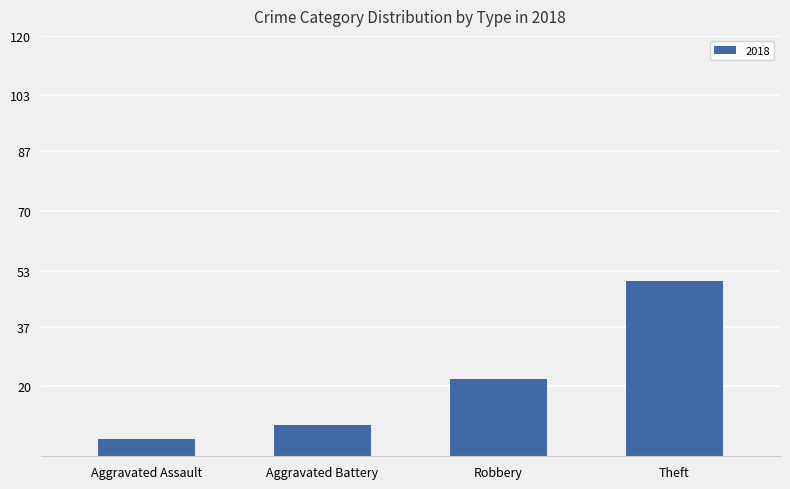

How many values are below 22?

2